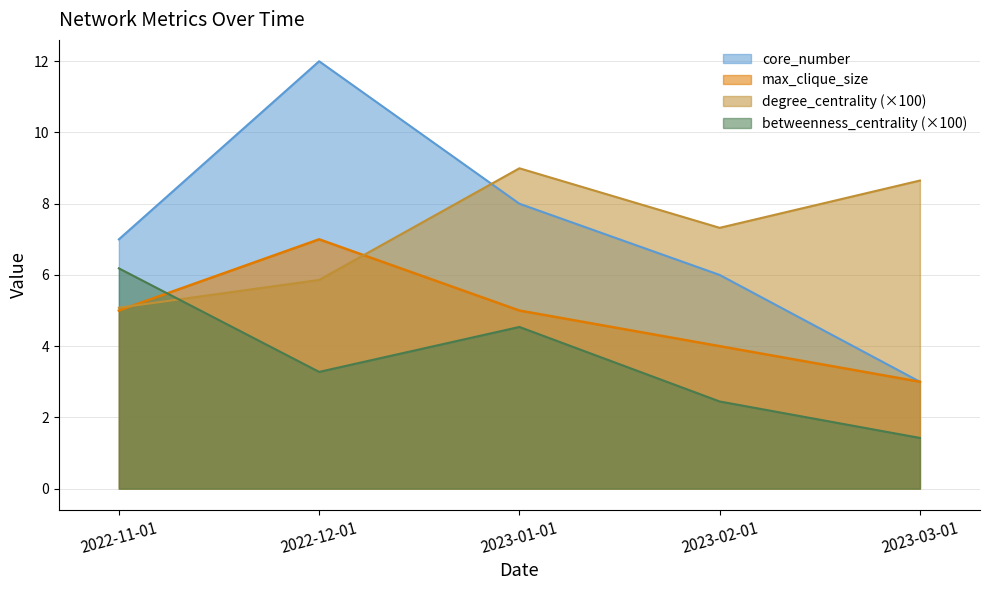

What is the label of the 3rd point from the left?

2023-01-01